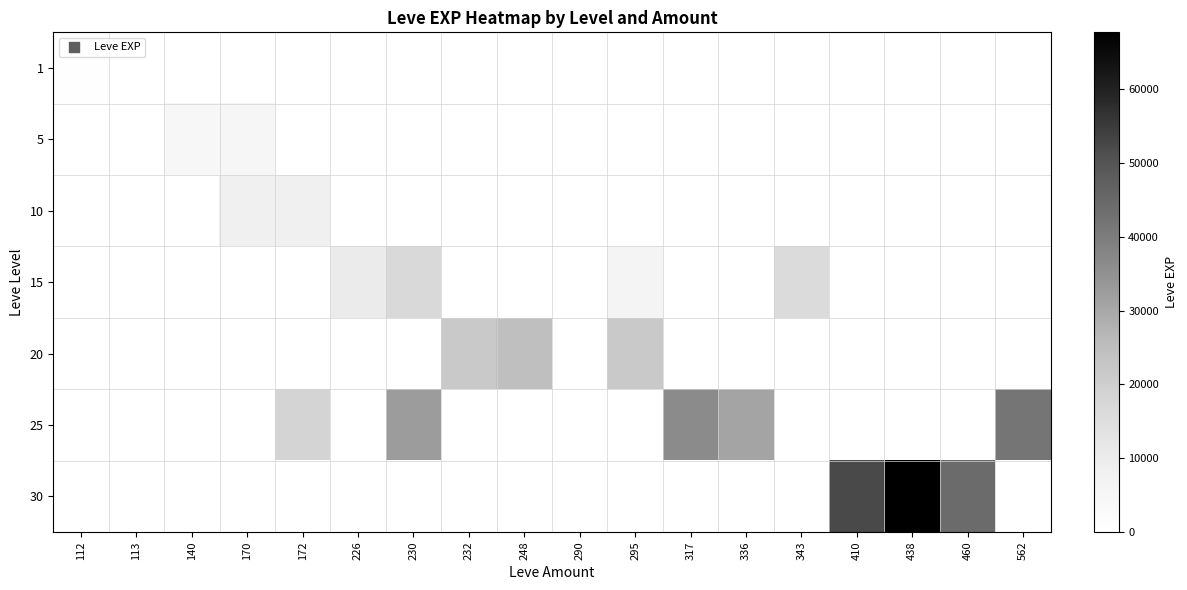

Between 336 and 226, which is larger?

336